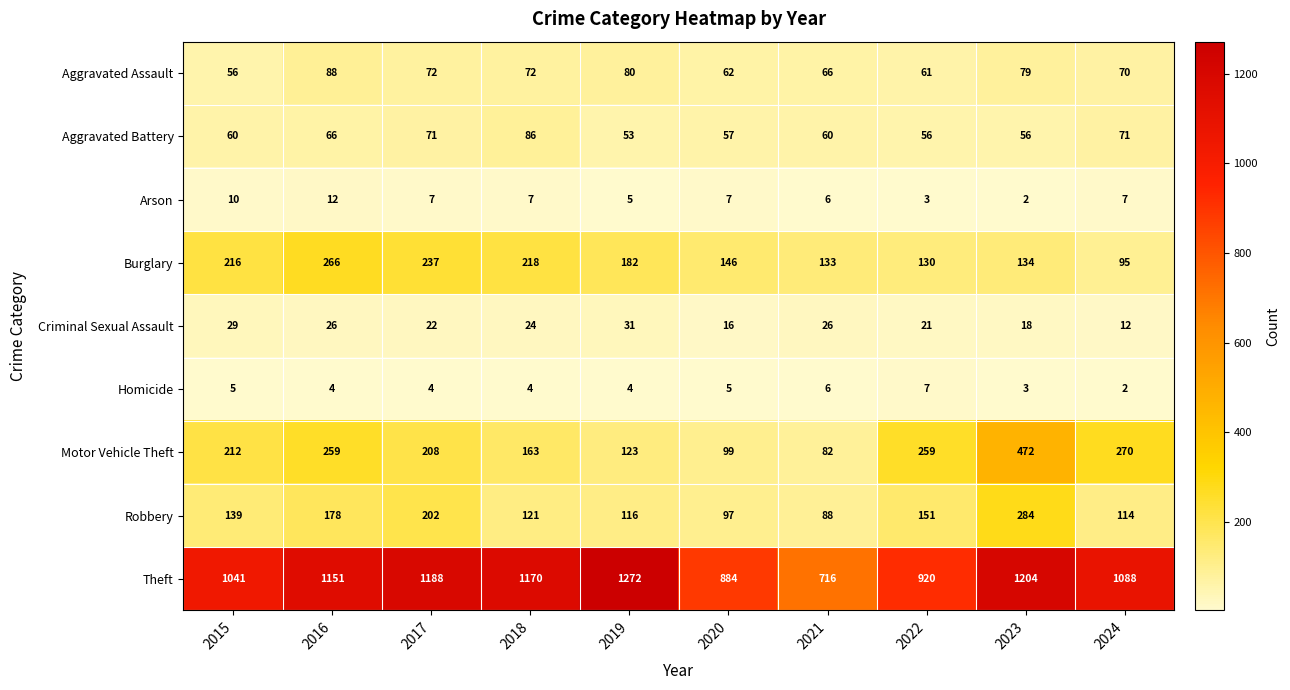

List the series in order of their peak value, lowest first.

Homicide, Arson, Criminal Sexual Assault, Aggravated Battery, Aggravated Assault, Burglary, Robbery, Motor Vehicle Theft, Theft